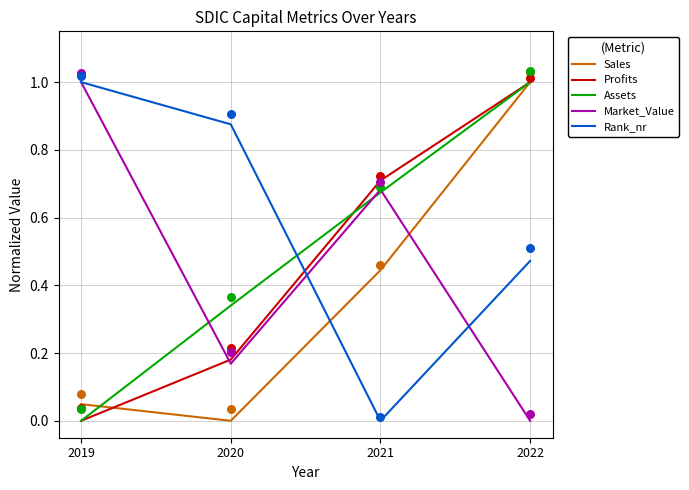

Which series contains the highest Y value?

Sales